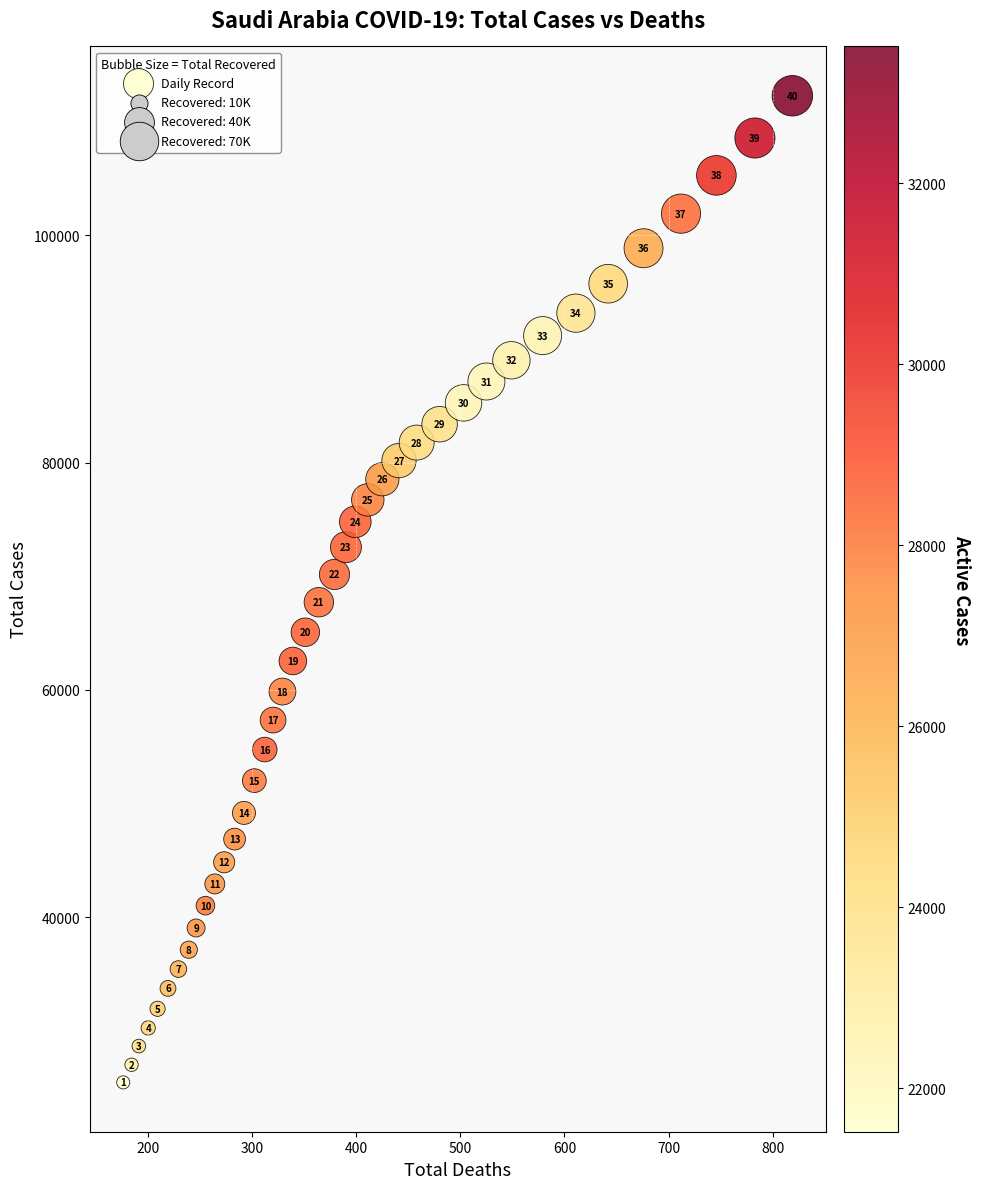

What Y value in the scatter plot is closest to 68873?

67719